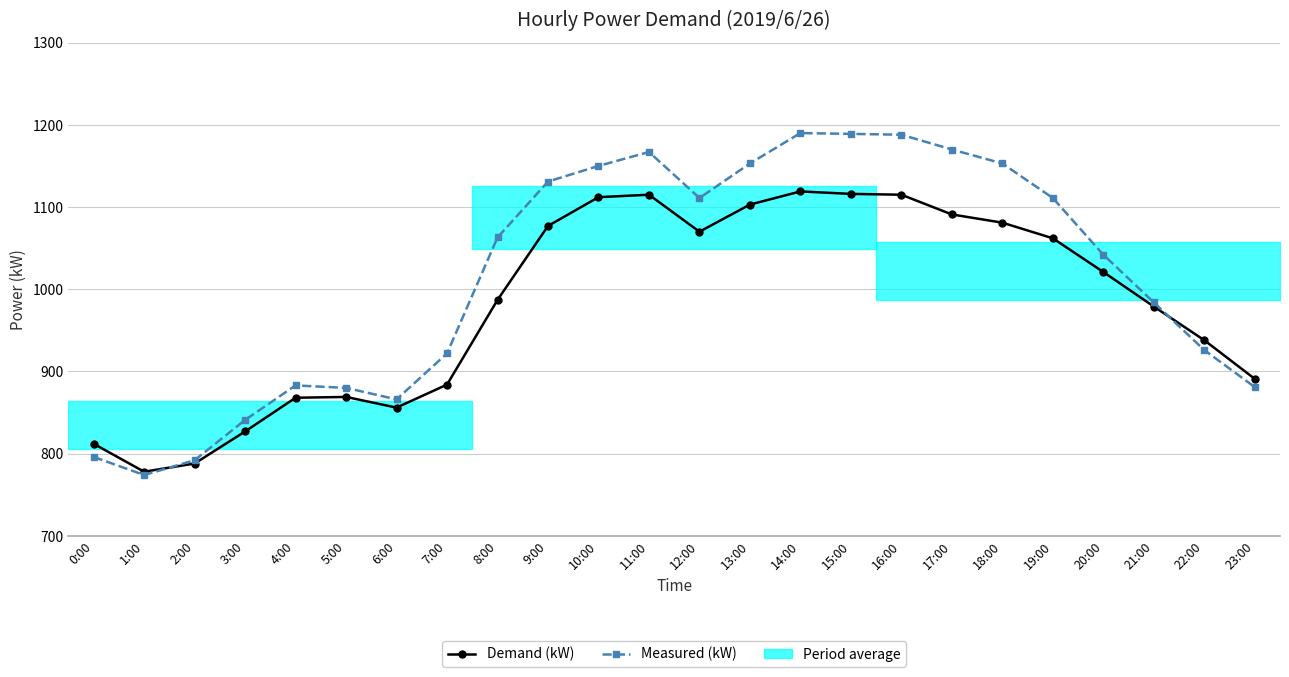

What is the difference between the highest and lowest values at 18:00?

72